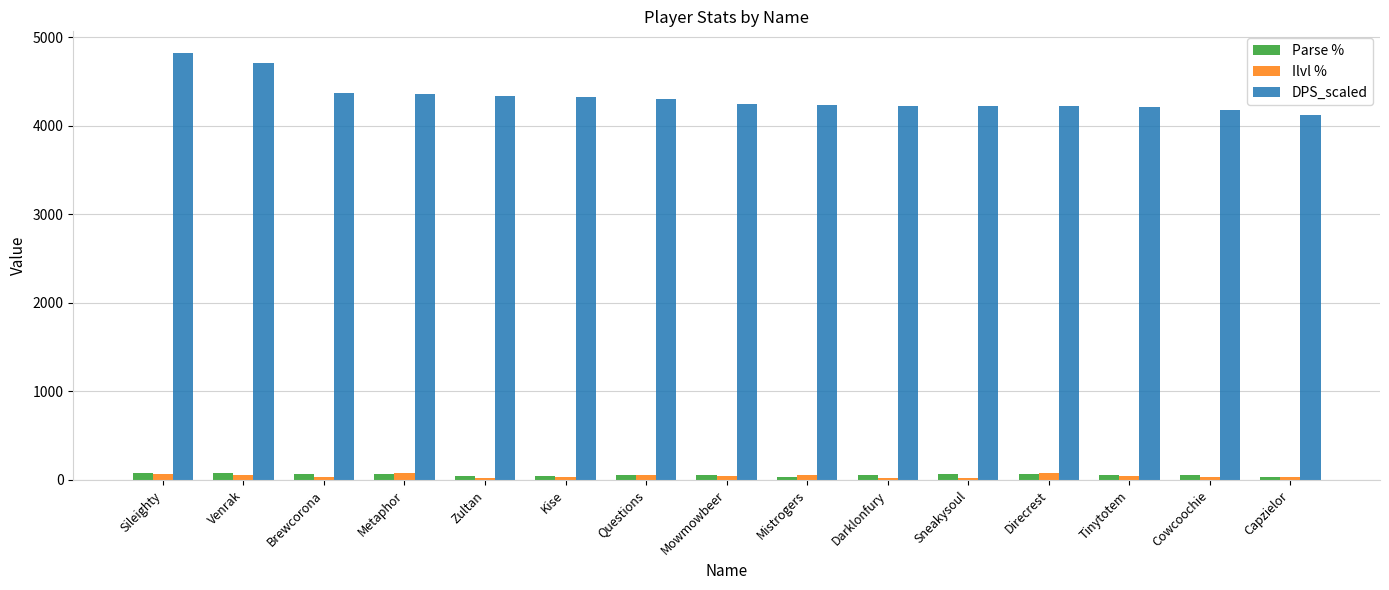

Is it true that Parse % equals 53 at Questions?

True